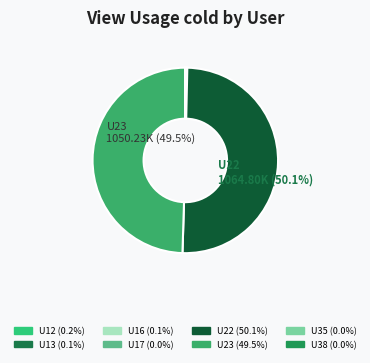

Which slice is the largest?

U22